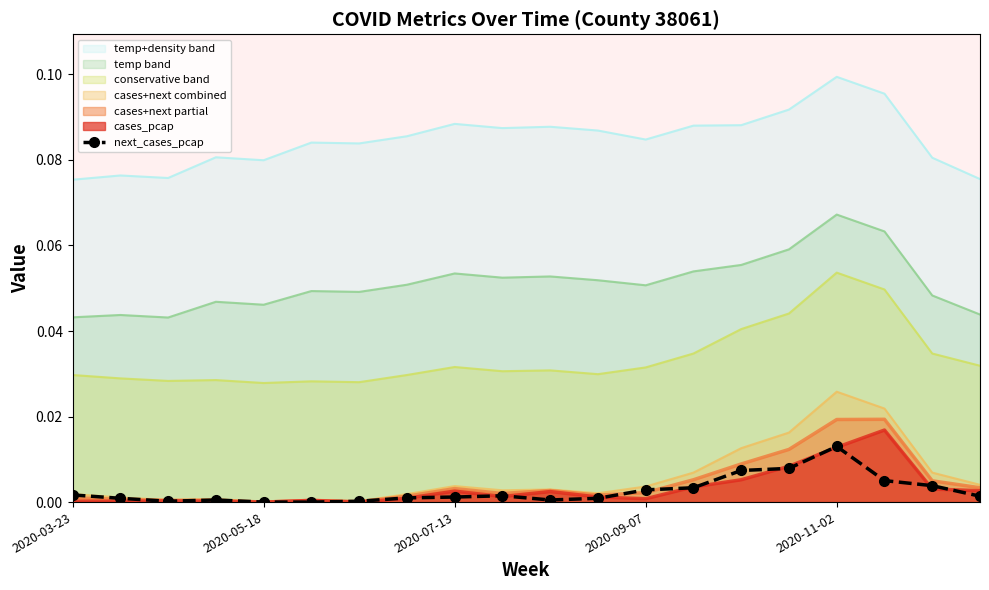

True or false: the data shows 0.0 at 2020-03-23.

False